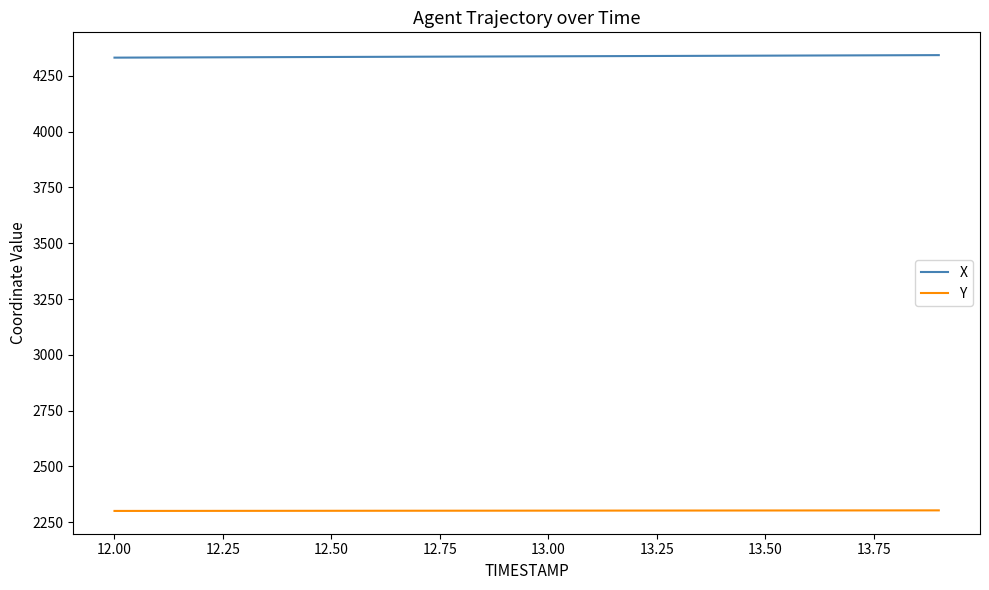

Which series has the largest total across all categories?

X